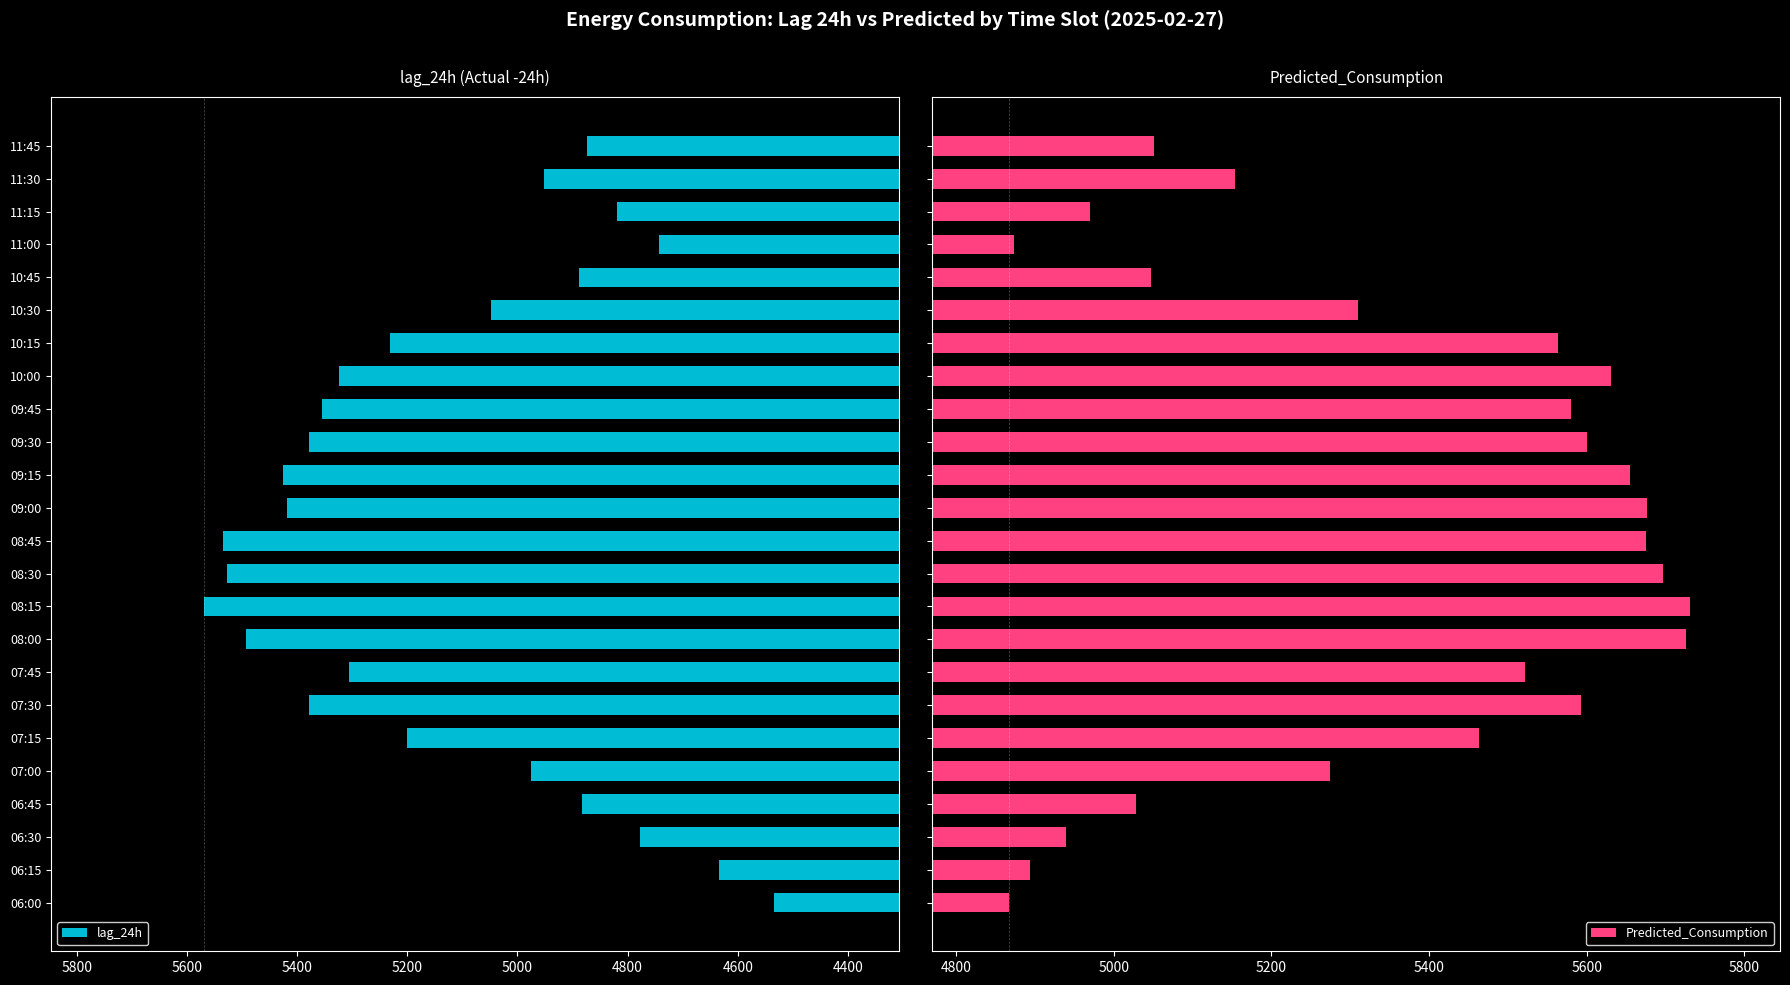

What are all the series names shown in the legend?

lag_24h, Predicted_Consumption